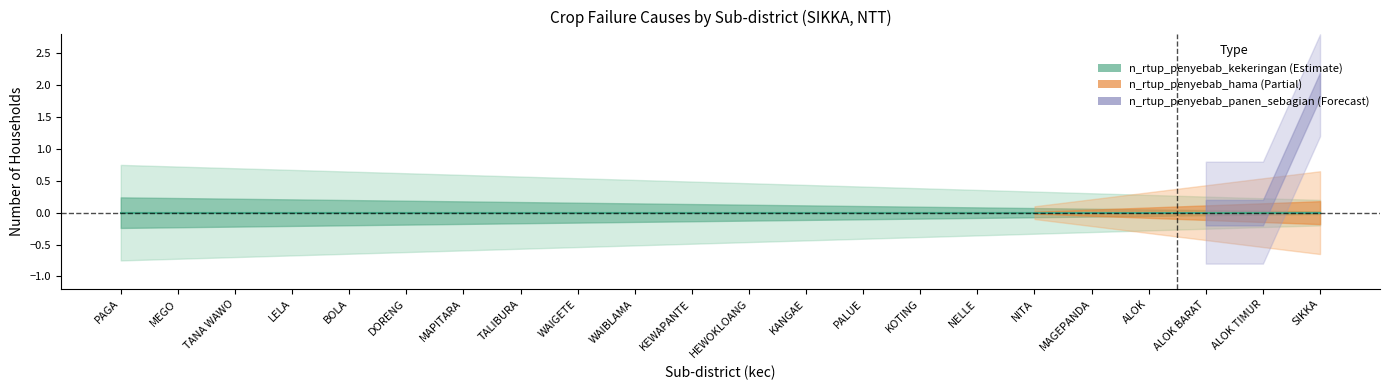

What is the label of the 9th point from the left?

WAIGETE